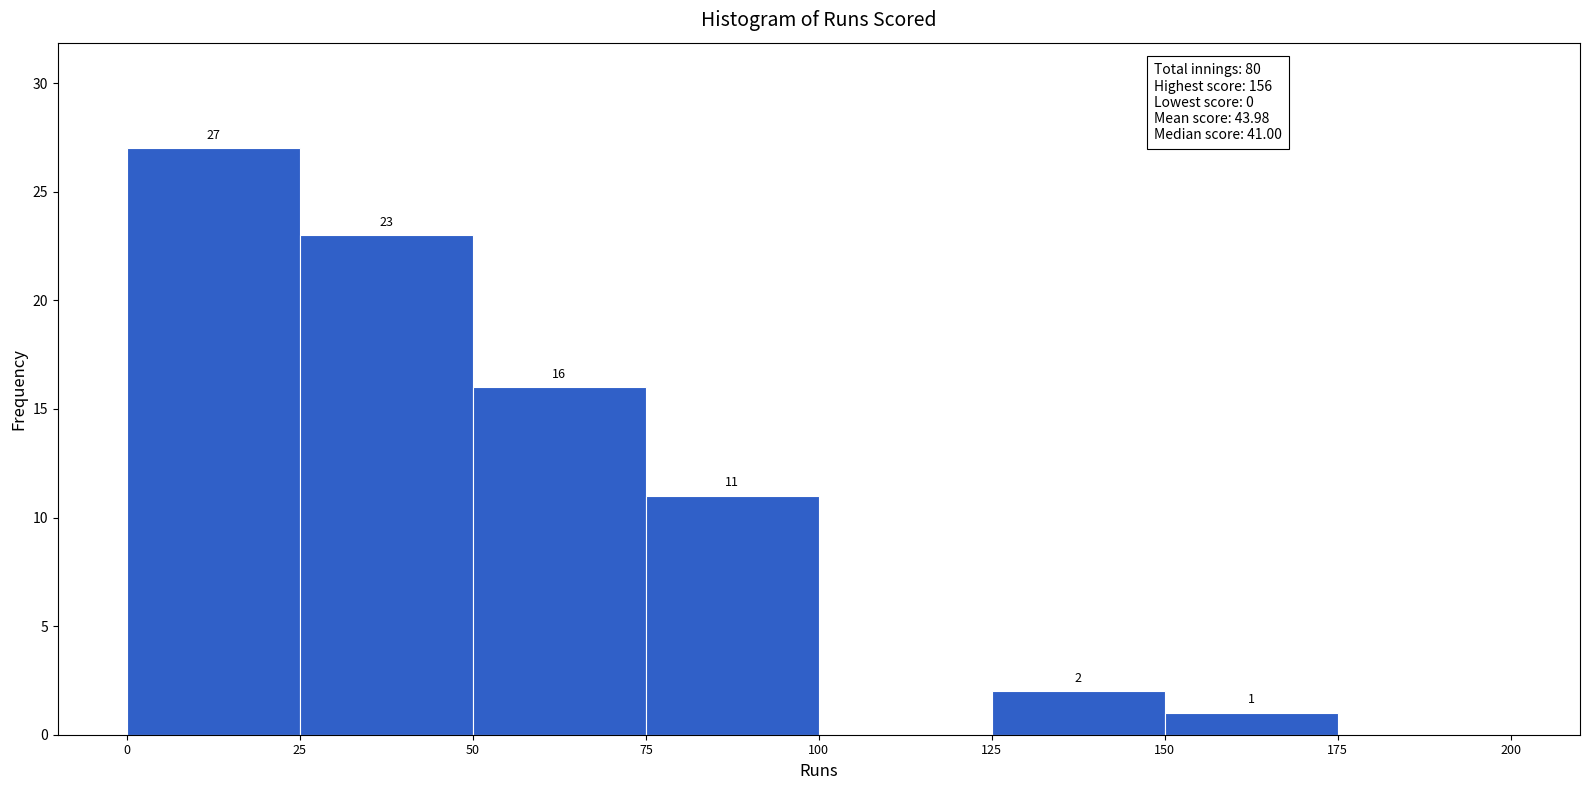

Over which range of the x-axis is the bar tallest?

0 to 25